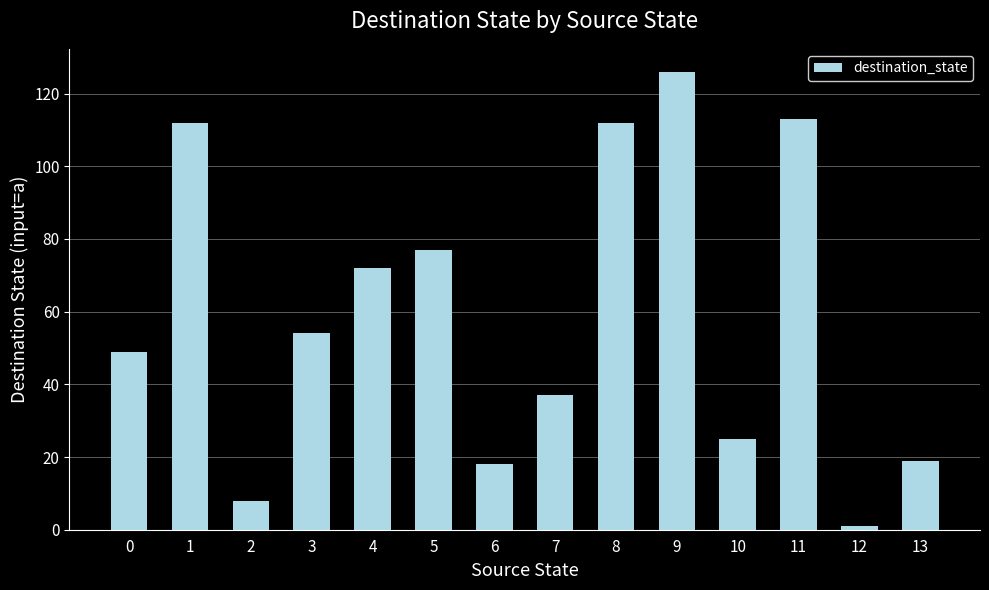

What is the difference between the second highest and minimum values?

112